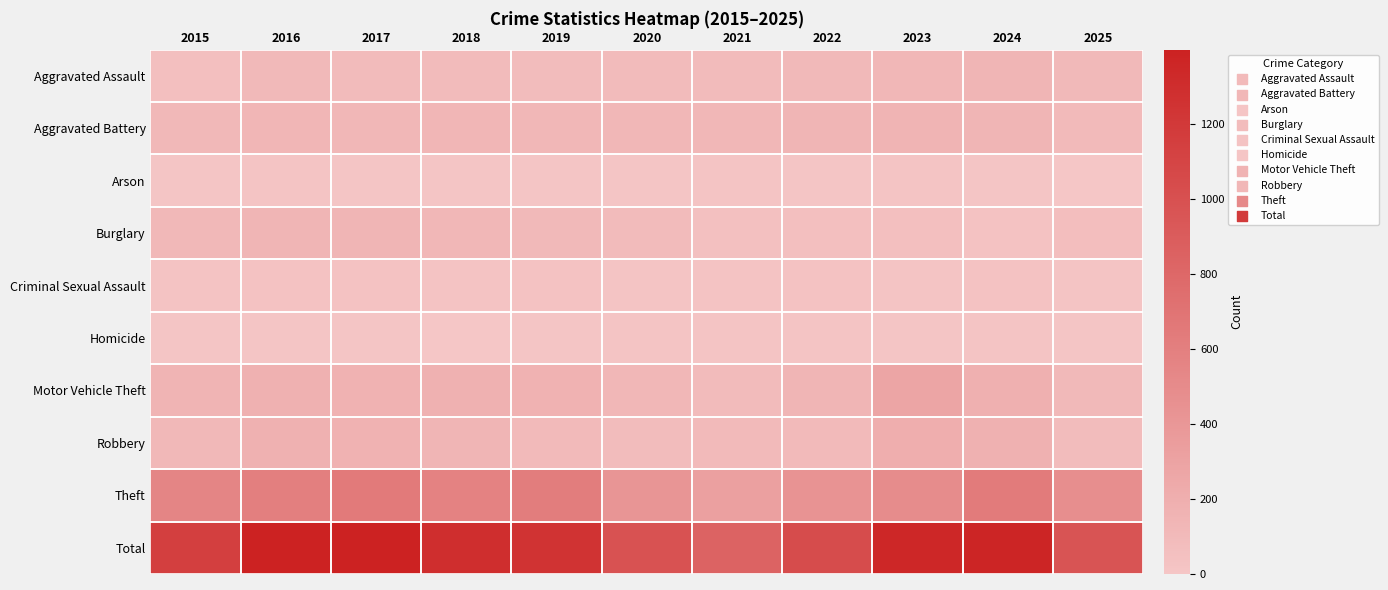

What is the greatest value displayed?

1398